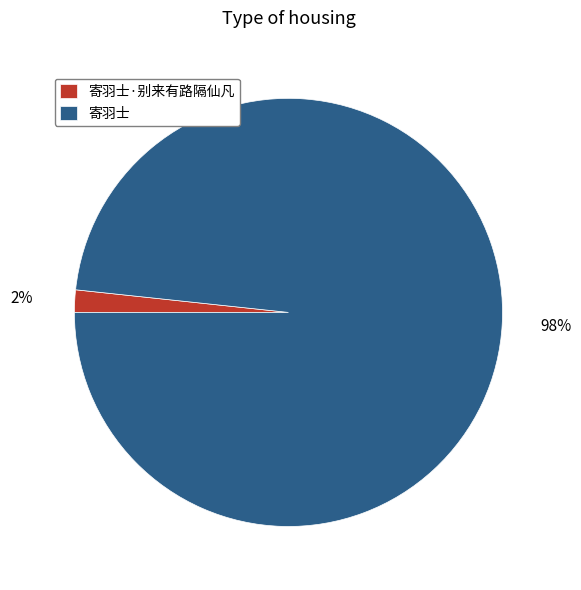

Is the sum of 寄羽士 and 寄羽士·别来有路隔仙凡 greater than half?

Yes